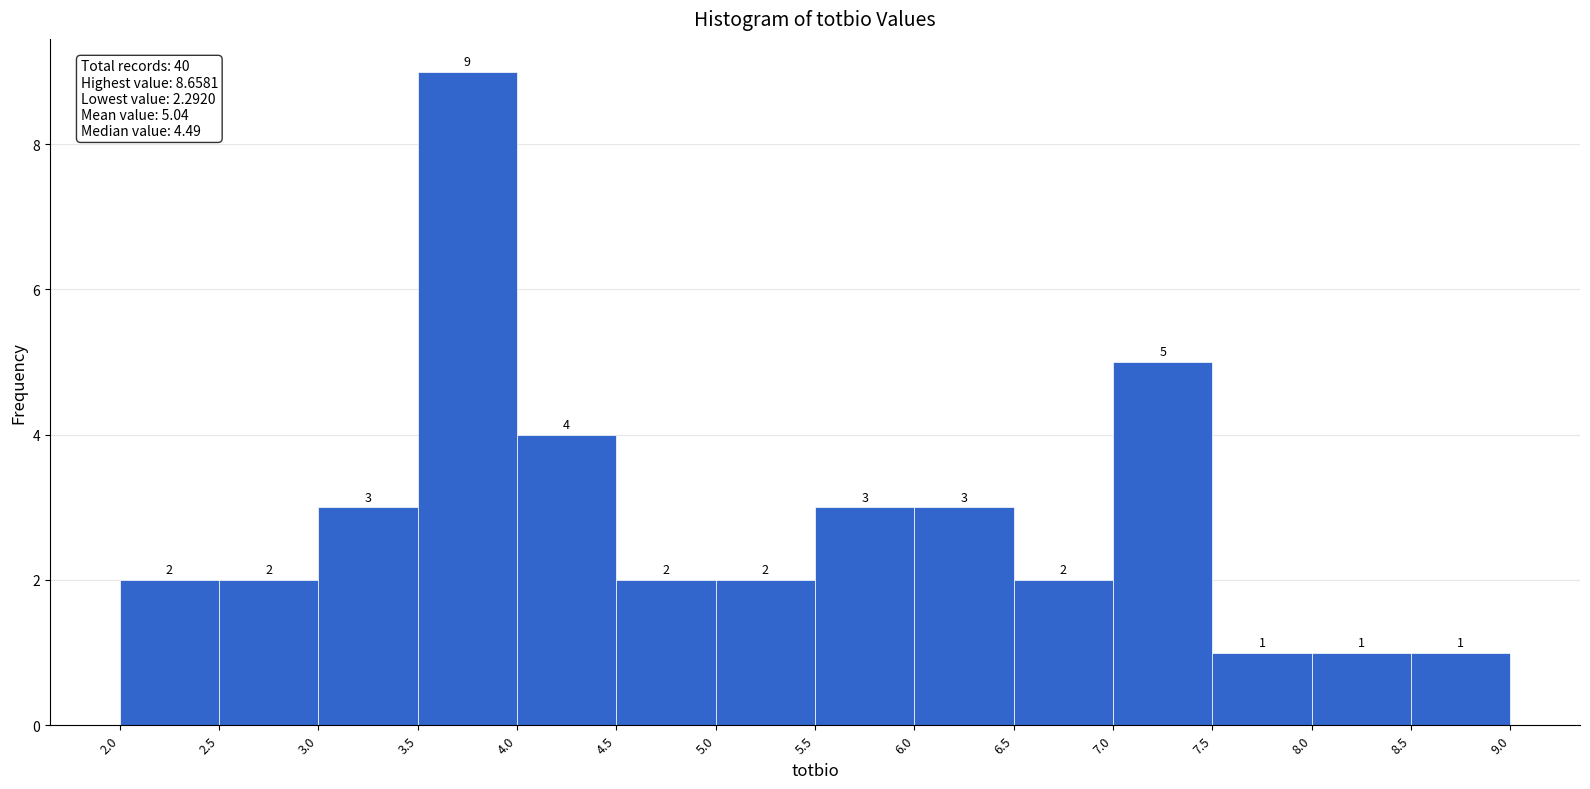

How tall is the bar that spans 4.0 to 4.5 on the x-axis?

4